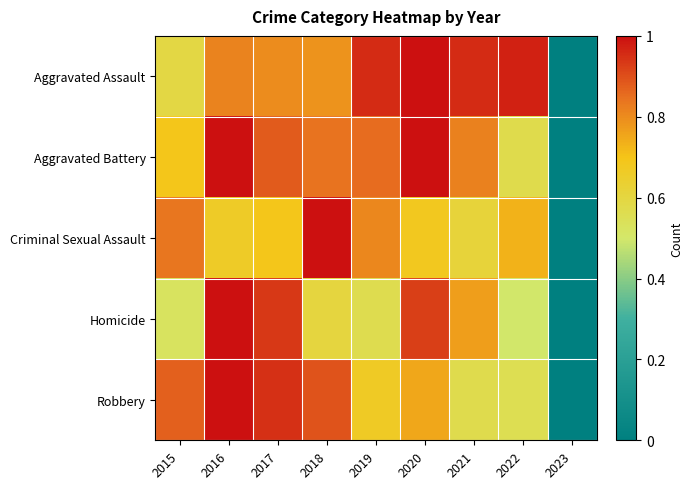

Reading left to right, transcribe all the data shown in this chart.

Aggravated Assault: 2015=0.6	2016=0.8	2017=0.8	2018=0.8	2019=1.0	2020=1.0	2021=1.0	2022=1.0	2023=0.0
Aggravated Battery: 2015=0.7	2016=1.0	2017=0.9	2018=0.8	2019=0.9	2020=1.0	2021=0.8	2022=0.6	2023=0.0
Criminal Sexual Assault: 2015=0.8	2016=0.7	2017=0.7	2018=1.0	2019=0.8	2020=0.7	2021=0.6	2022=0.7	2023=0.0
Homicide: 2015=0.5	2016=1.0	2017=0.9	2018=0.6	2019=0.6	2020=0.9	2021=0.8	2022=0.5	2023=0.0
Robbery: 2015=0.9	2016=1.0	2017=0.9	2018=0.9	2019=0.7	2020=0.8	2021=0.6	2022=0.6	2023=0.0